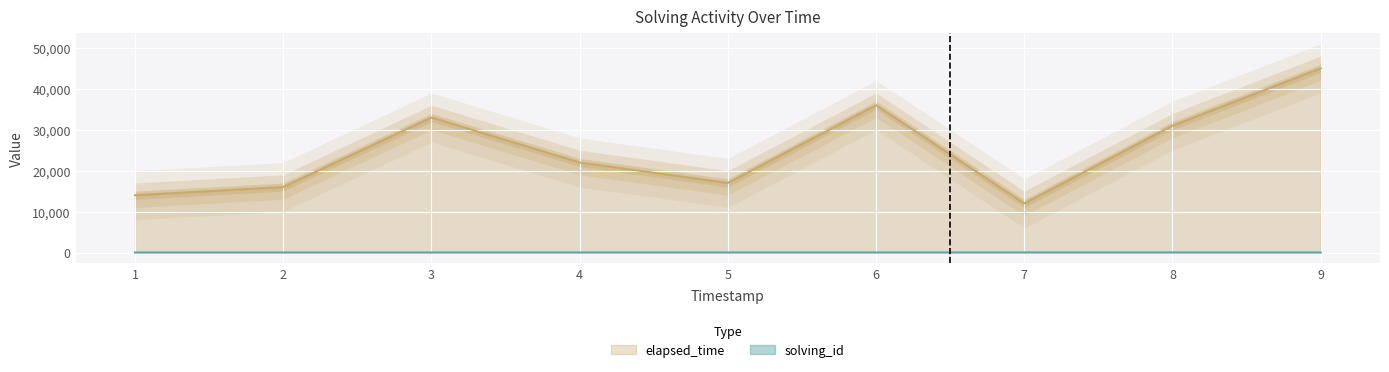

The value of elapsed_time at 5 is 22909. True or false?

False